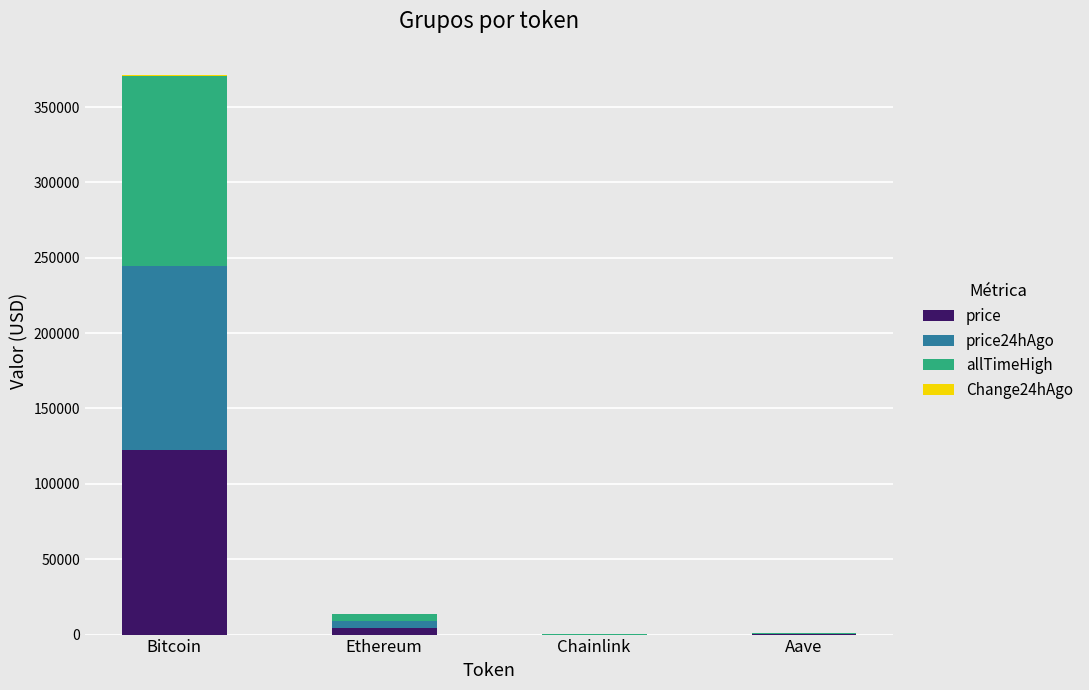

The value of price at Aave is 283.8. True or false?

True